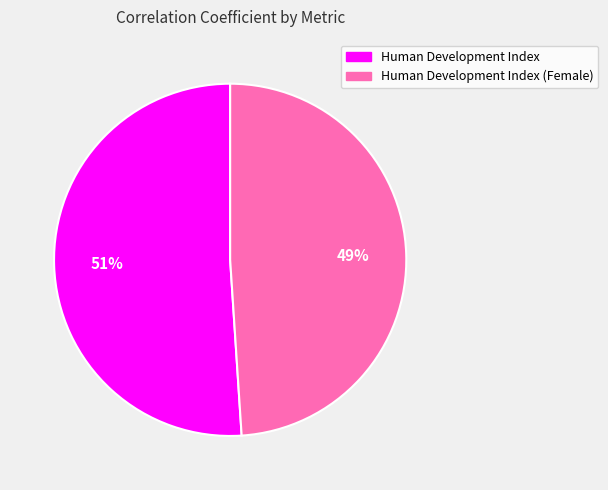

Which has a higher value, Human Development Index or Human Development Index (Female)?

Human Development Index